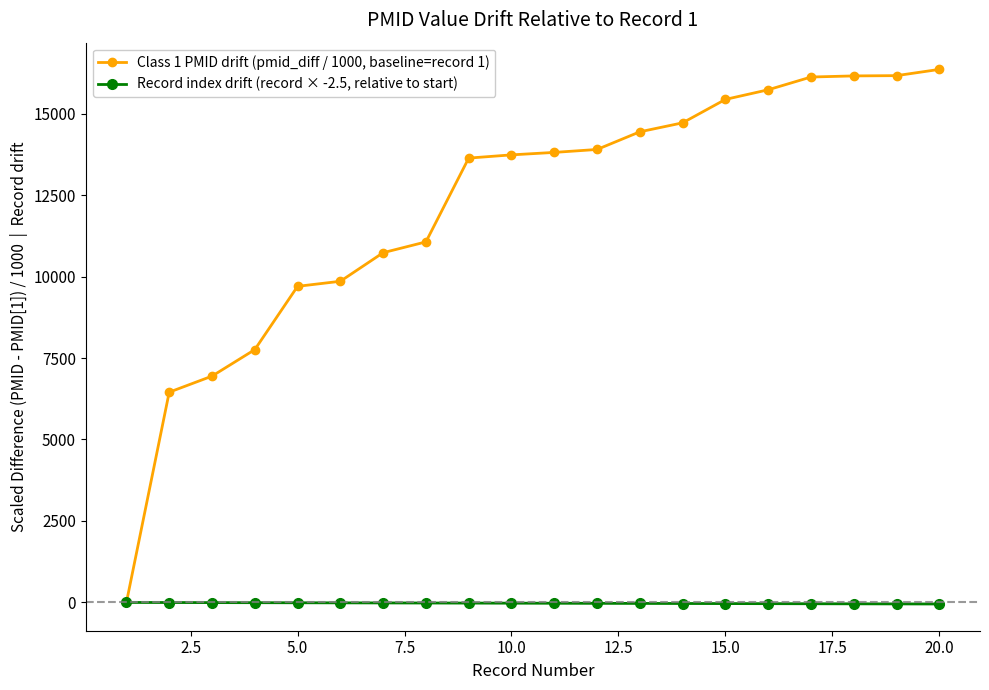

Rank the series by their average value, from lowest to highest.

Record index drift (record × -2.5, relative to start), Class 1 PMID drift (pmid_diff / 1000, baseline=record 1)